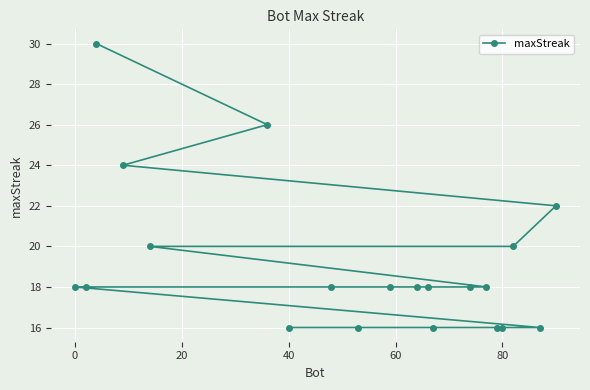

What is the smallest value displayed?

16